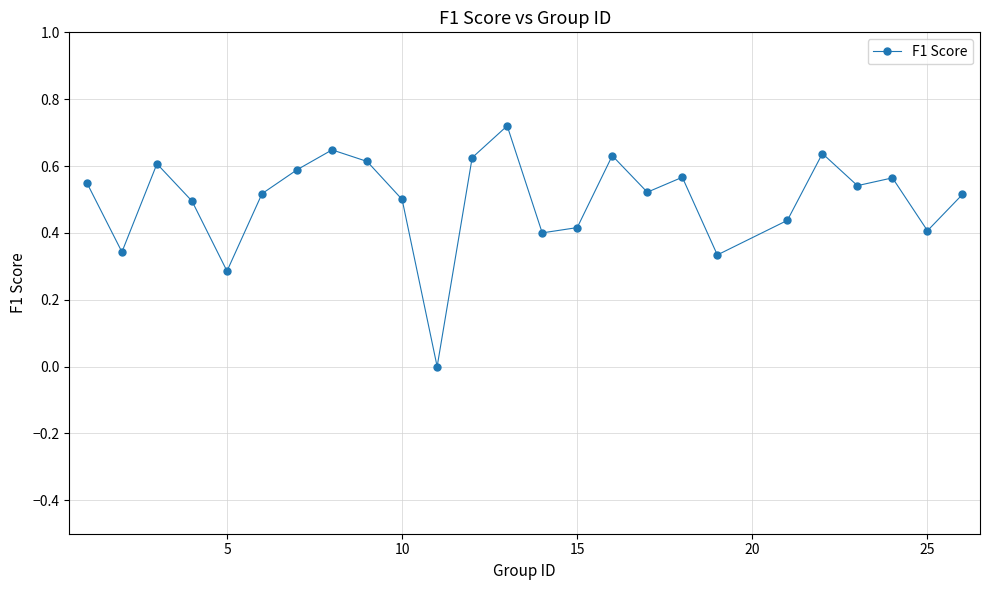

What is the sum of all values?

12.5